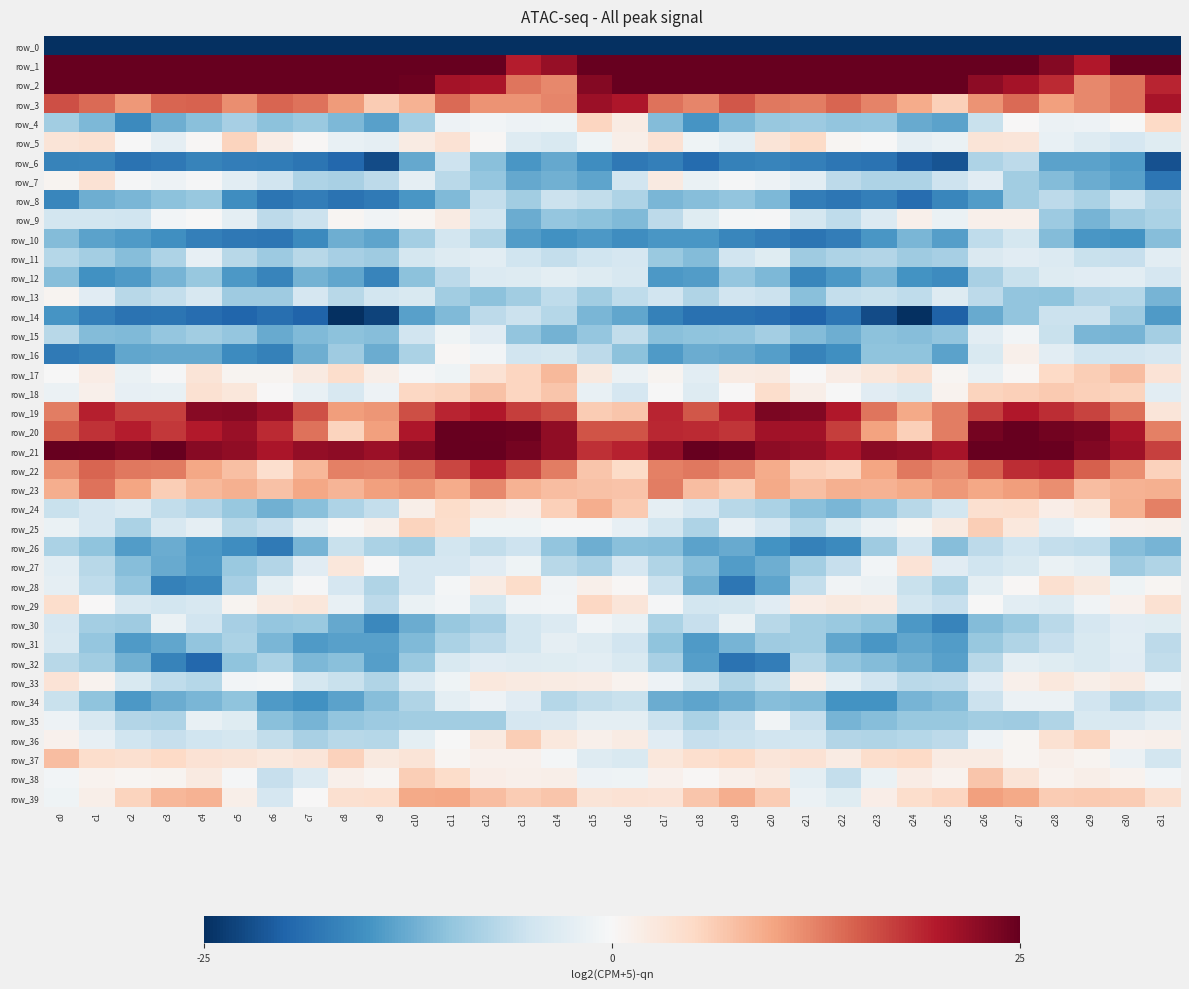

At c12, list the series in order from smallest to largest.

row_0, row_6, row_13, row_7, row_35, row_30, row_10, row_31, row_14, row_26, row_8, row_9, row_29, row_12, row_27, row_15, row_32, row_11, row_34, row_25, row_16, row_4, row_5, row_37, row_38, row_28, row_36, row_24, row_33, row_17, row_18, row_39, row_3, row_23, row_22, row_19, row_2, row_20, row_21, row_1